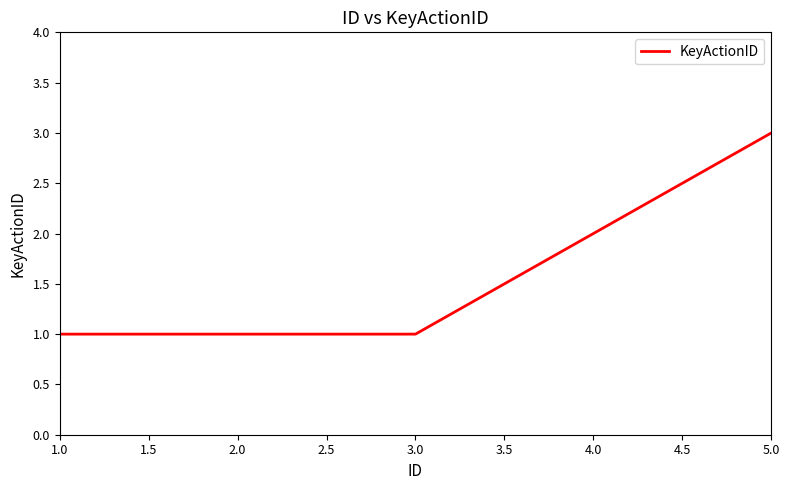

What position from the left is 1.0?

1